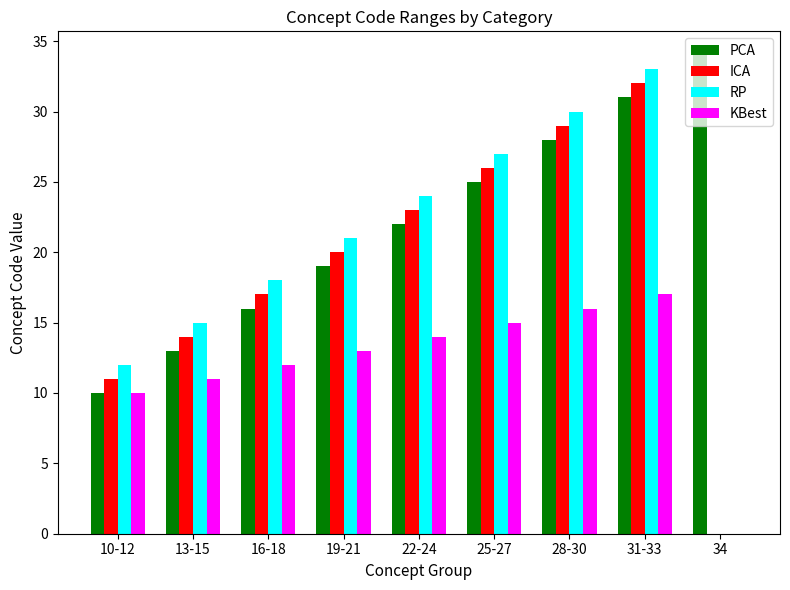

Reading left to right, what are all the values shown in this chart?

PCA: 10	13	16	19	22	25	28	31	34
ICA: 11	14	17	20	23	26	29	32	0
RP: 12	15	18	21	24	27	30	33	0
KBest: 10	11	12	13	14	15	16	17	0